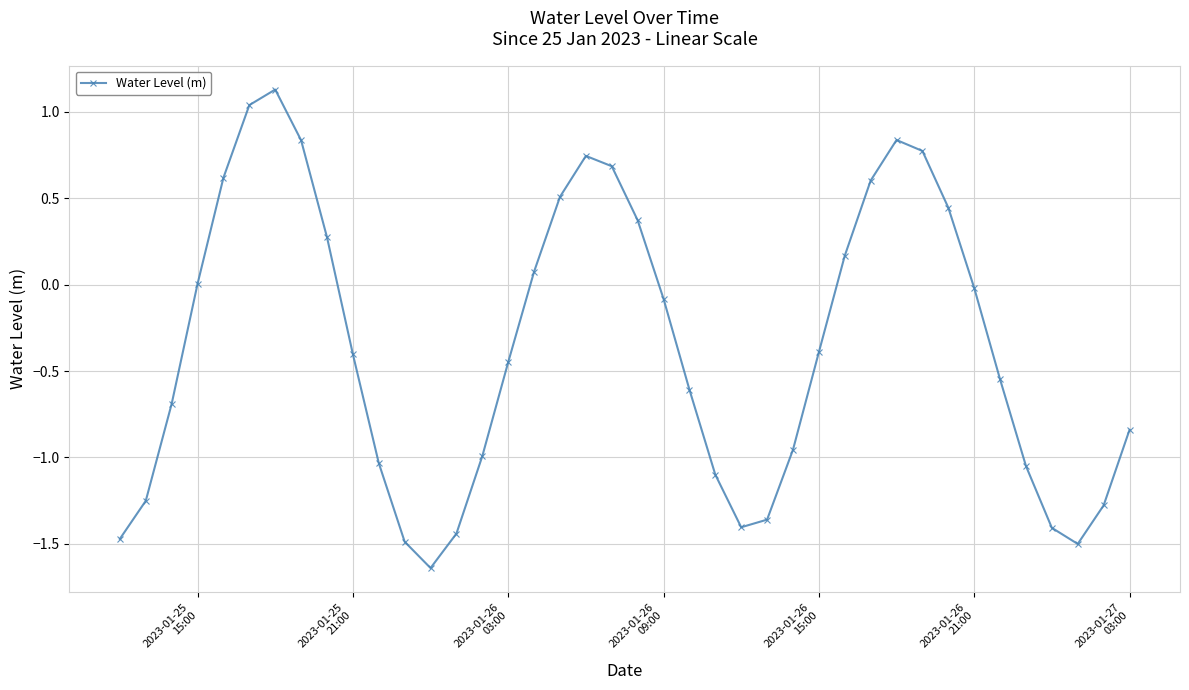

True or false: the data has more than 0 interior local peaks.

True